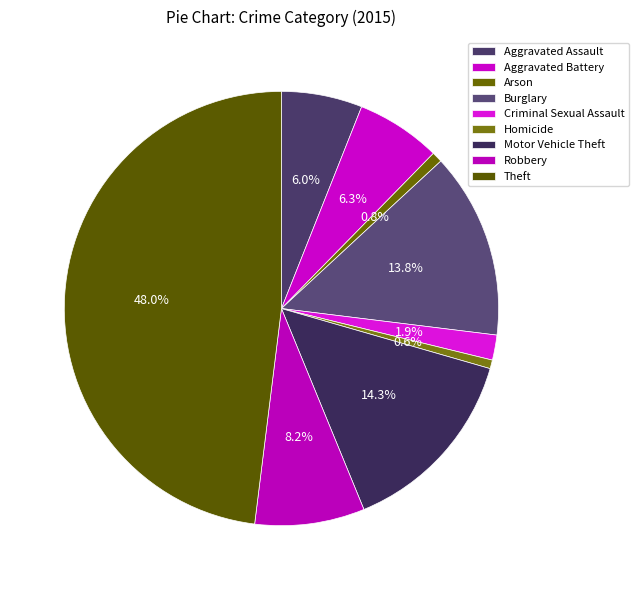

What percentage is the Criminal Sexual Assault slice, to the nearest percent?

2%